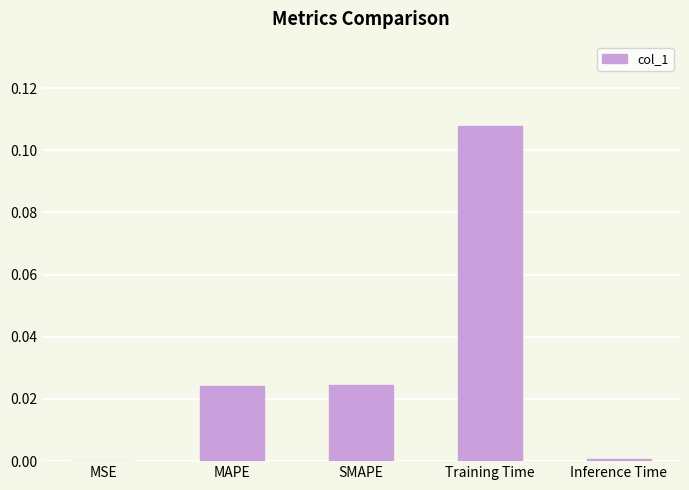

The value at MSE is 0.0. True or false?

True